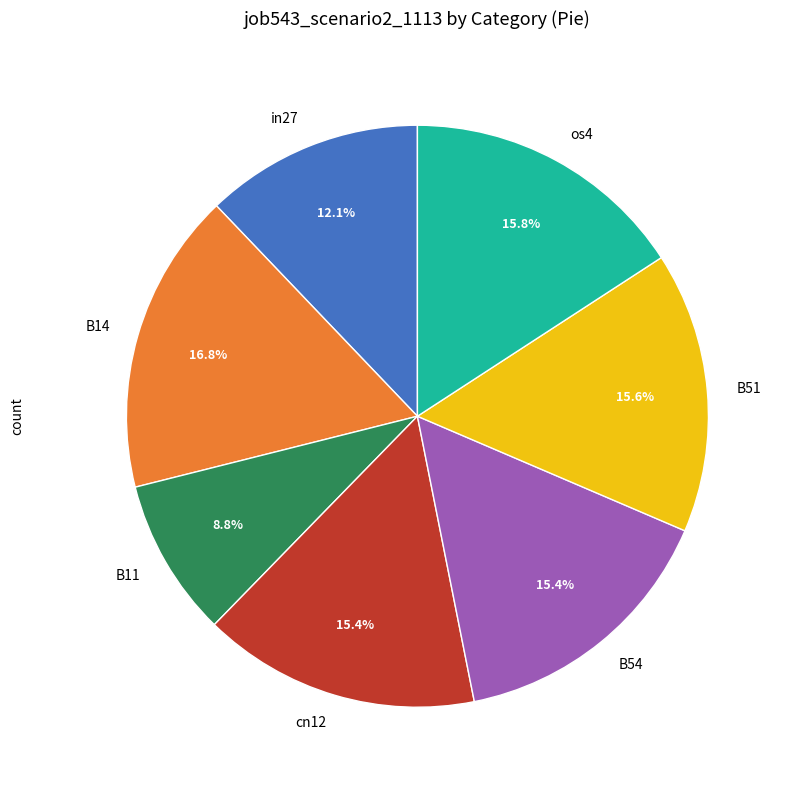

Do os4 and B11 together represent more than half of the pie?

No